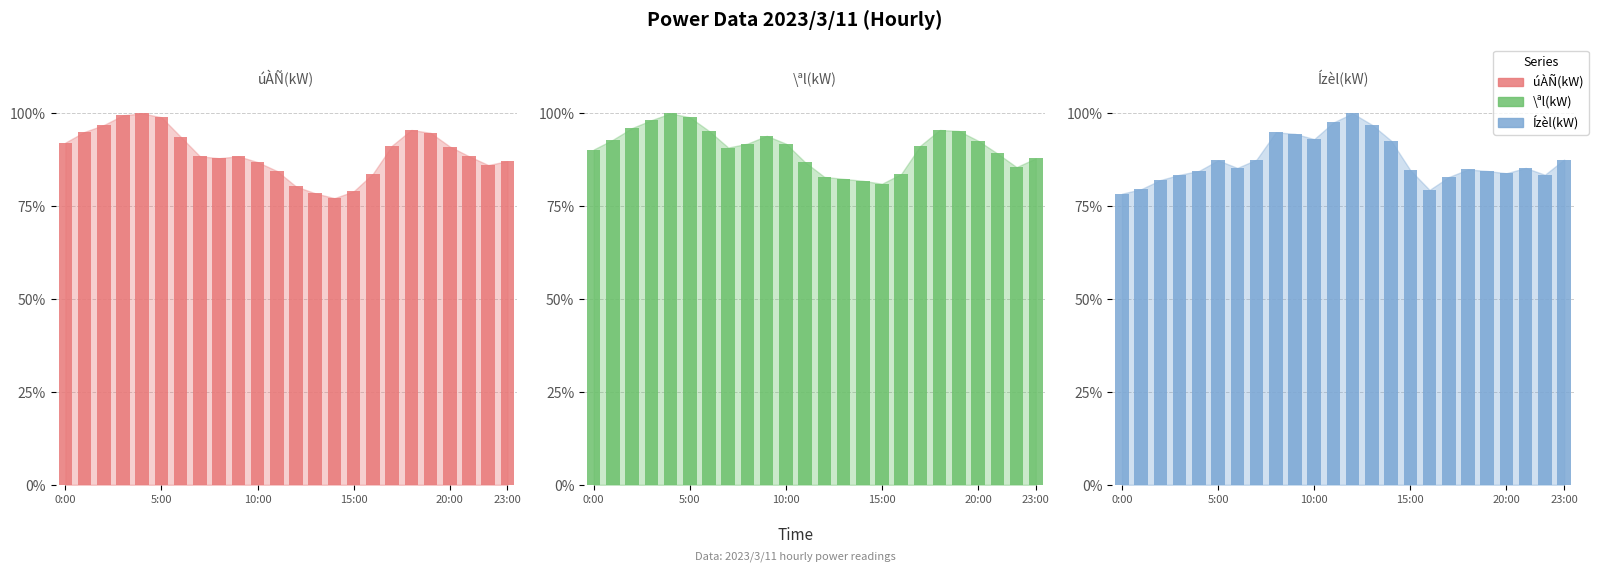

Is the value of Ízèl(kW) at 12 greater than the value of úÀÑ(kW) at 18?

Yes